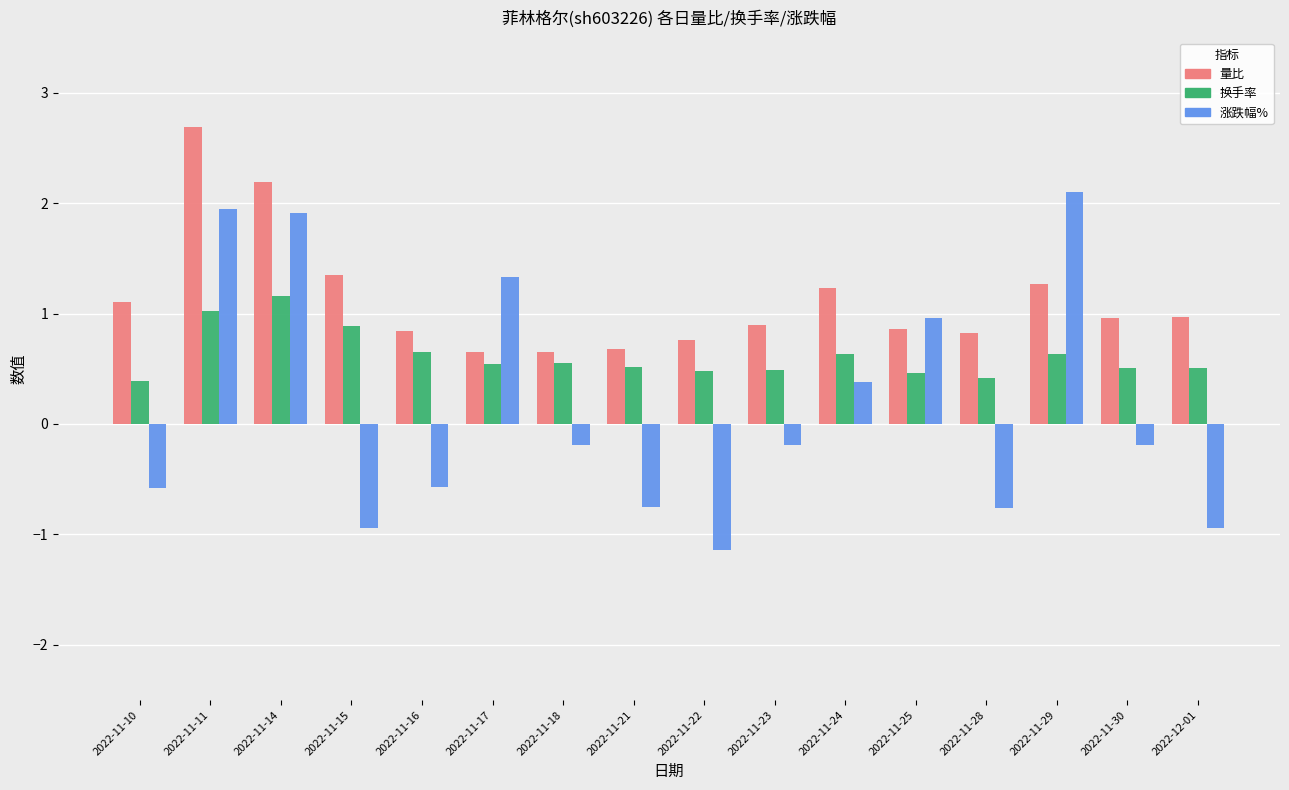

What is the difference between the 涨跌幅% values at 2022-11-18 and 2022-11-16?

0.4